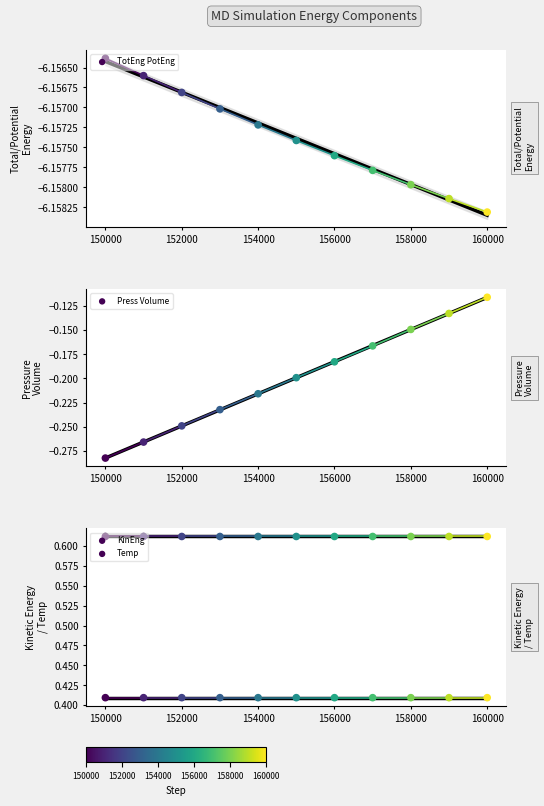

Which series has the largest total across all categories?

KinEng